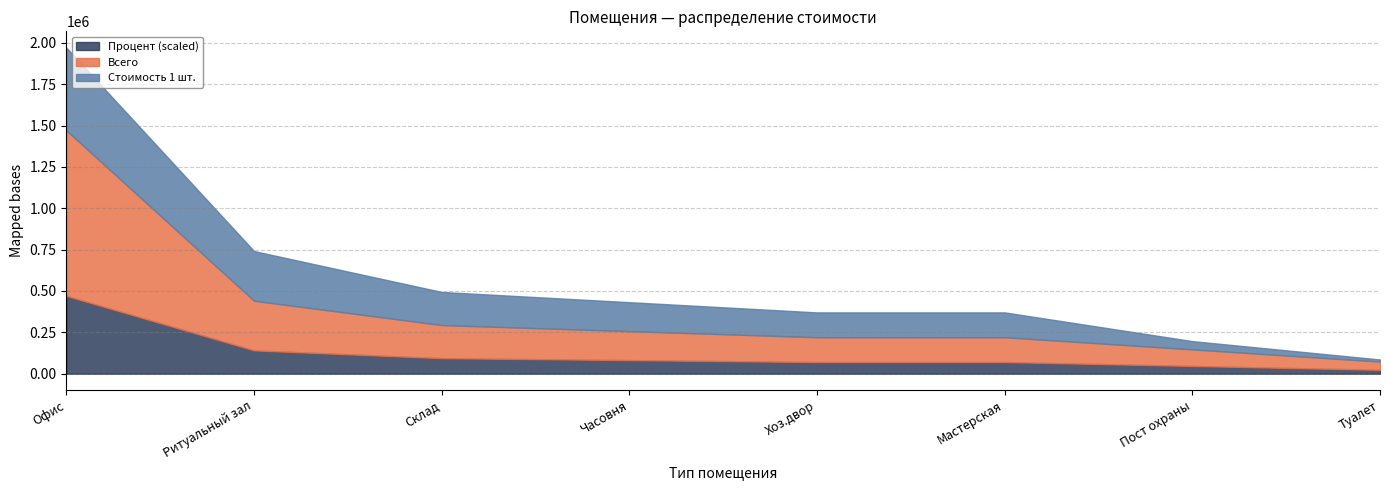

True or false: Стоимость 1 шт. and Процент intersect in this chart.

False